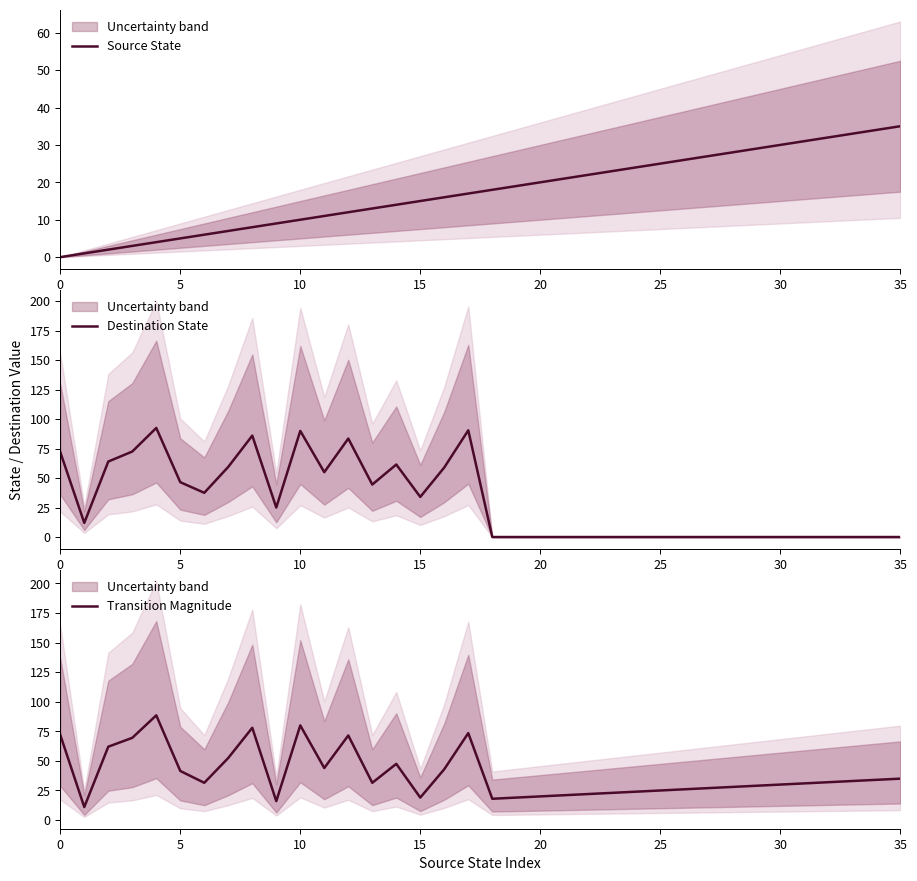

True or false: Destination State has more than 1 points higher than both neighbors.

True